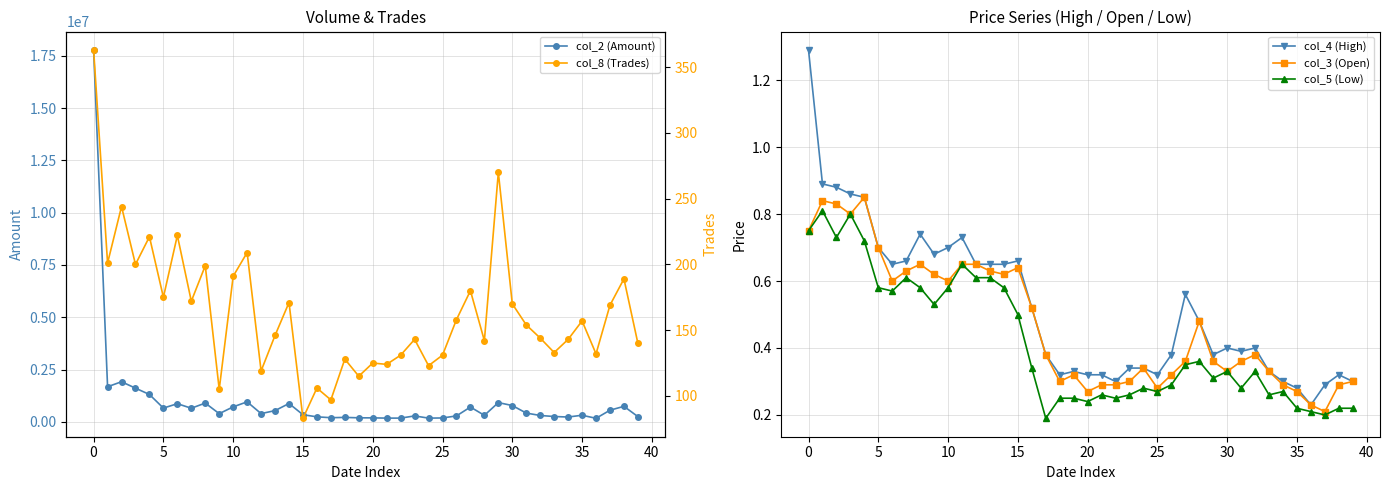

What is the smallest value displayed?

0.2